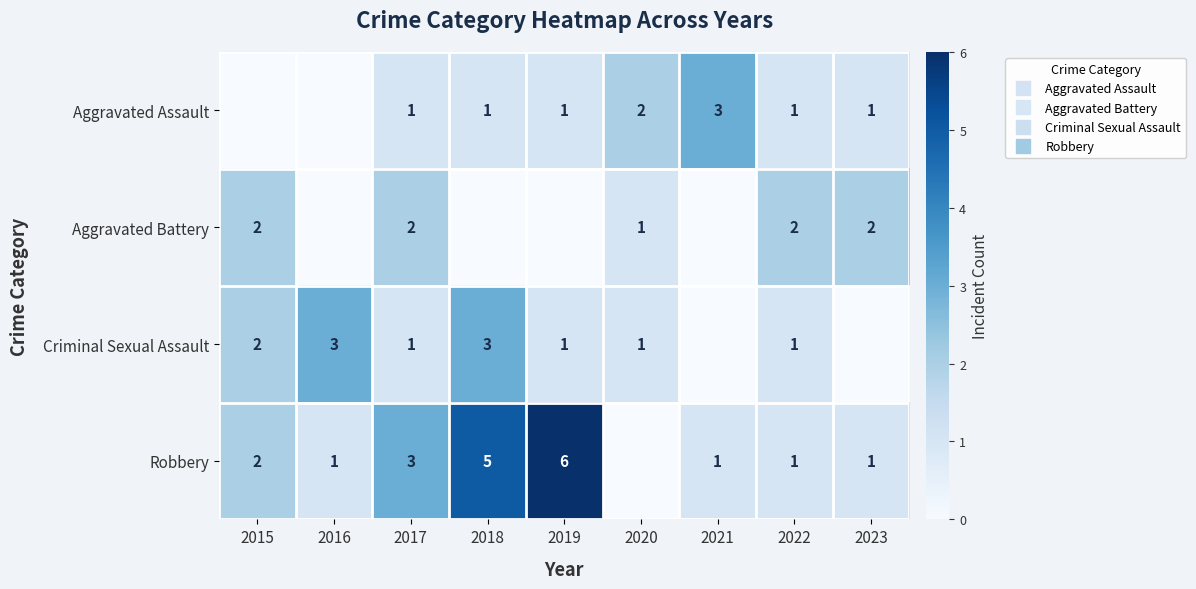

The value of Criminal Sexual Assault at 2019 is 1. True or false?

False